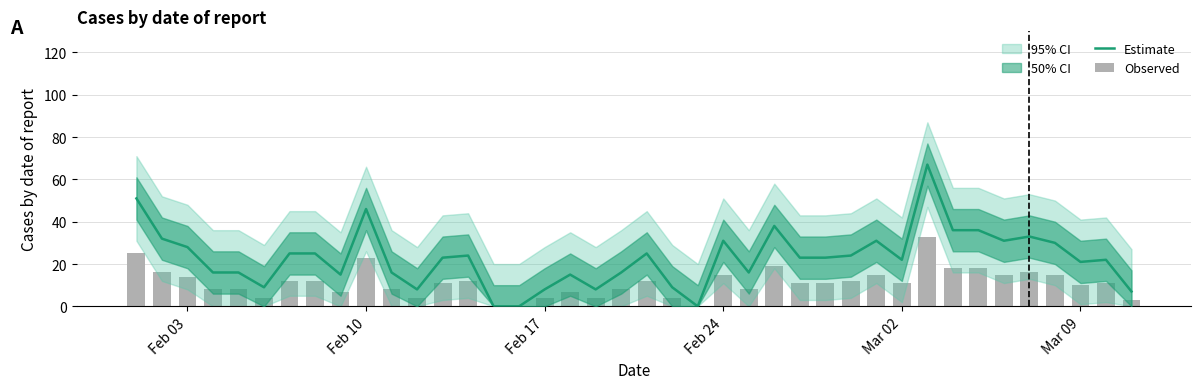

Reading left to right, extract all data points from this chart.

Estimate: 51	32	28	16	16	9	25	25	15	46	16	8	23	24	0	0	8	15	8	16	25	9	0	31	16	38	23	23	24	31	22	67	36	36	31	33	30	21	22	7
Observed: 25	16	14	8	8	4	12	12	7	23	8	4	11	12	0	0	4	7	4	8	12	4	0	15	8	19	11	11	12	15	11	33	18	18	15	16	15	10	11	3